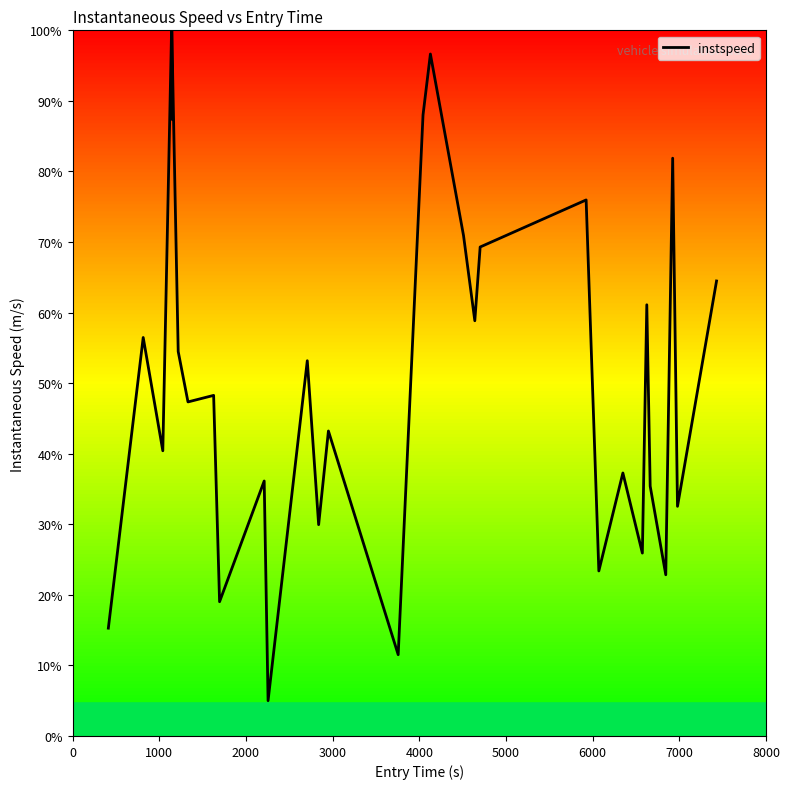

What is the maximum value shown in the chart?

100.0